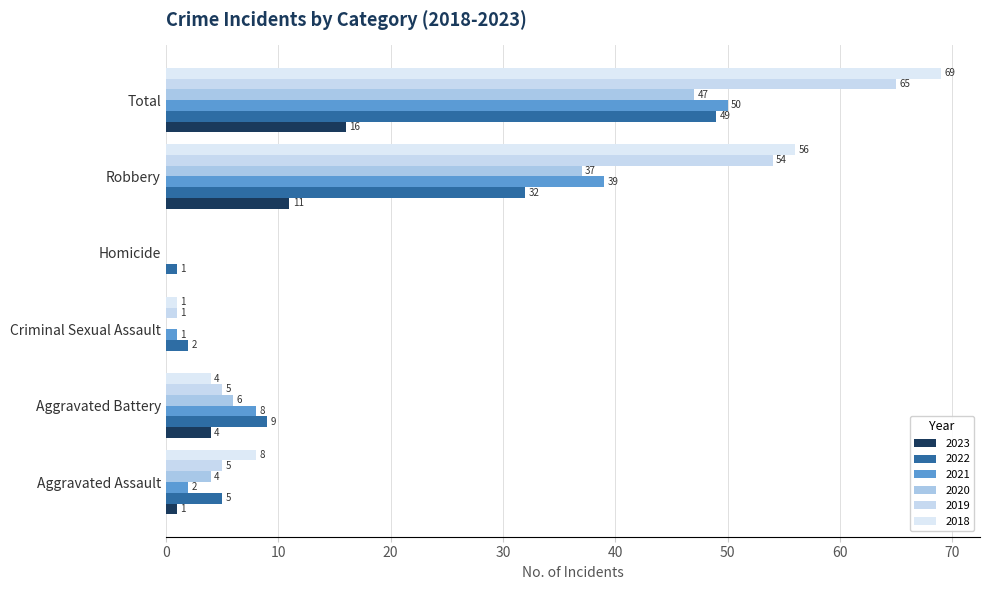

What is the highest value of the 2022 series?

49